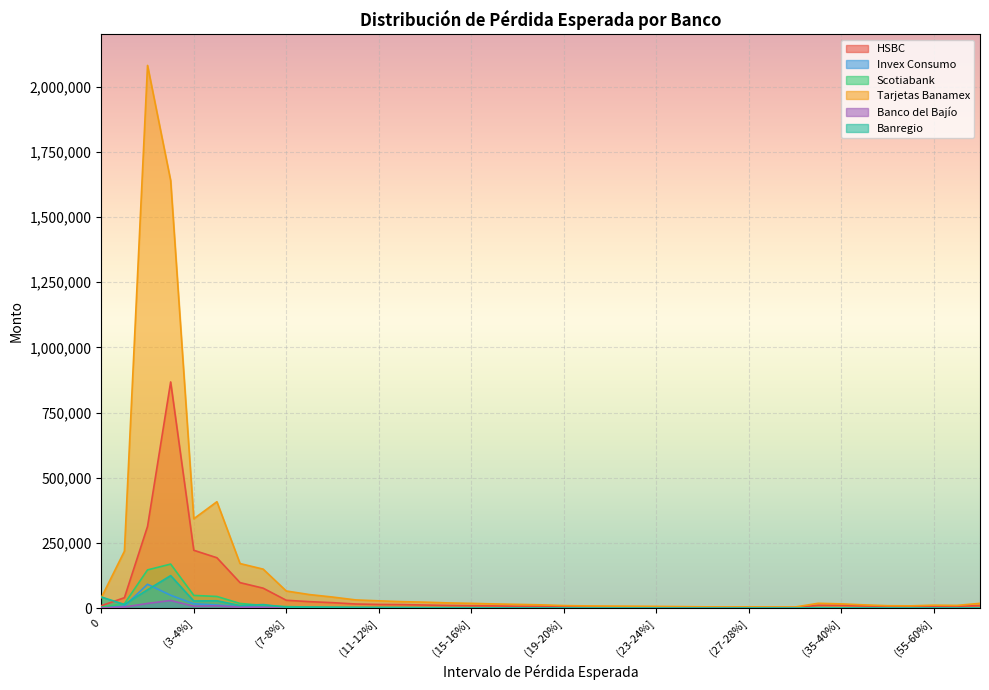

Count the number of categories in the chart.

39